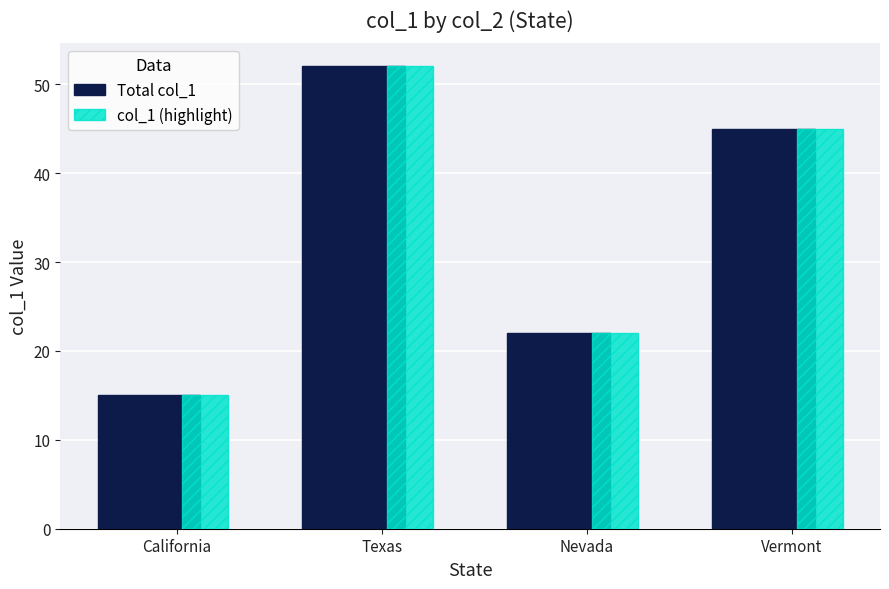

At which category is the sum across all series the highest?

Texas